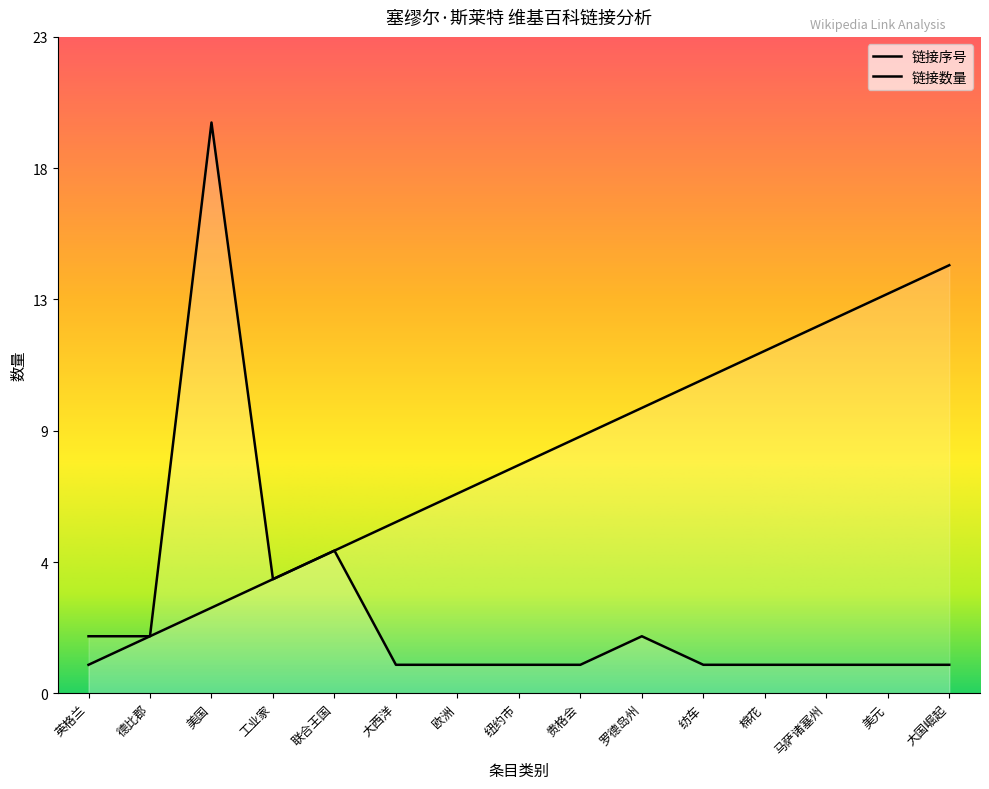

Does the chart display data point markers on the line(s)?

No